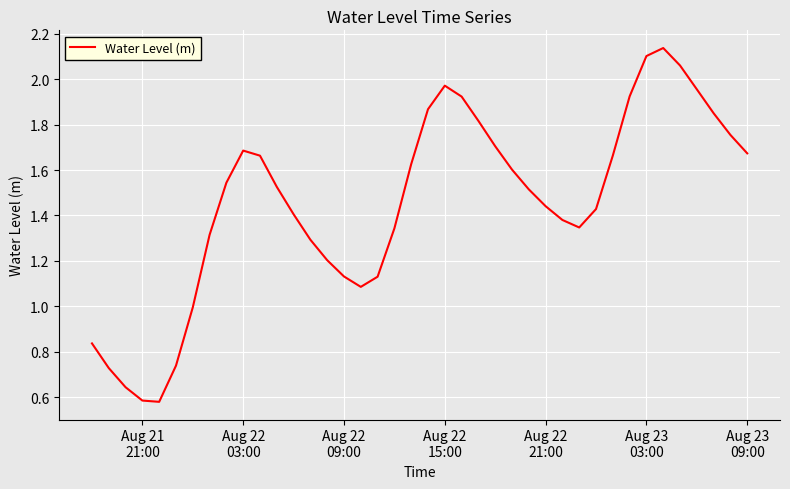

At which category does the data reach its first local peak?

Aug 22
03:00